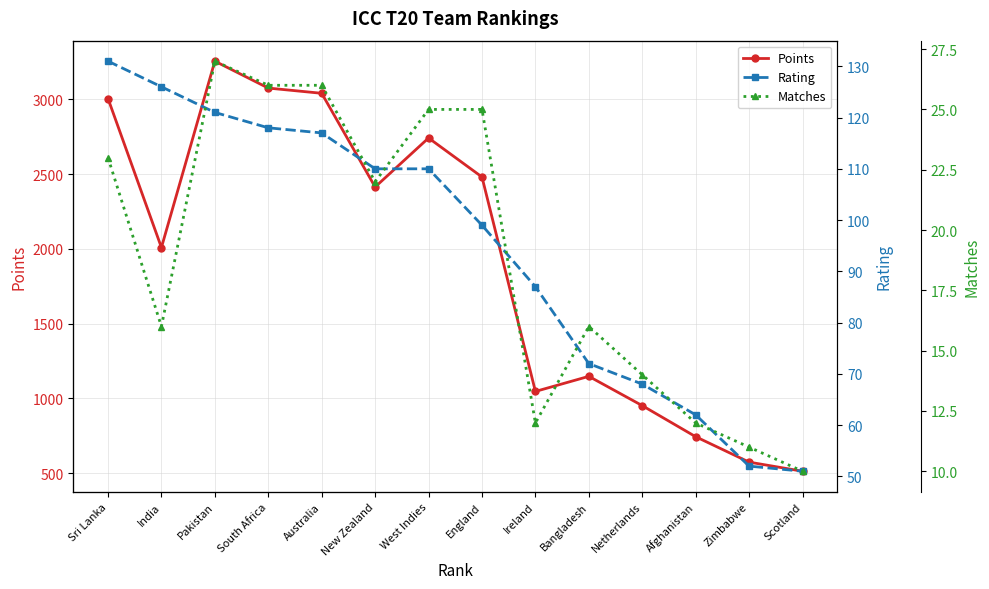

What position from the left is Zimbabwe?

13